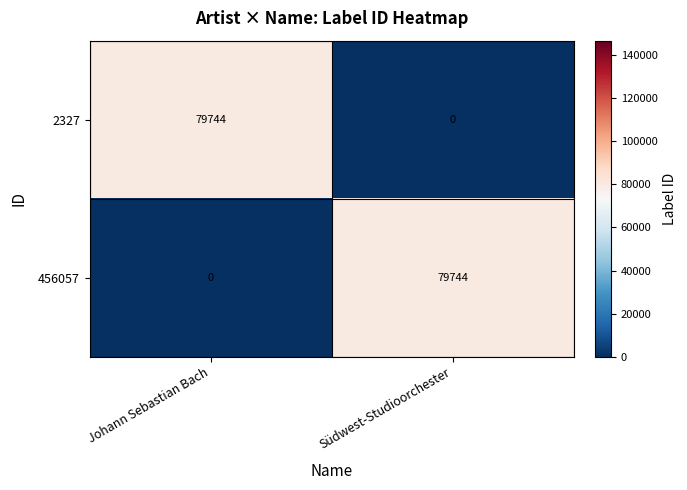

How many data points in 2327 are less than 79744?

1